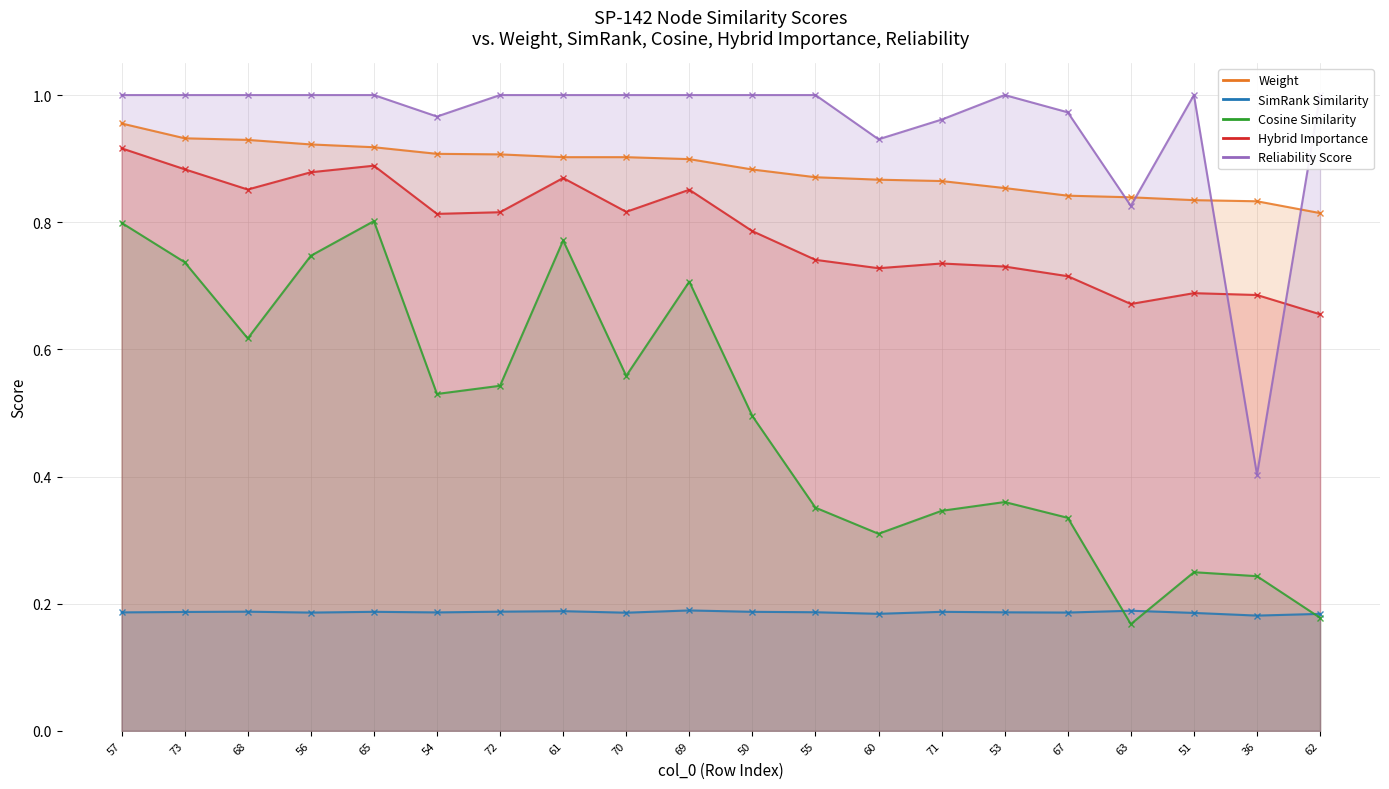

At which category is the sum across all series the highest?

57